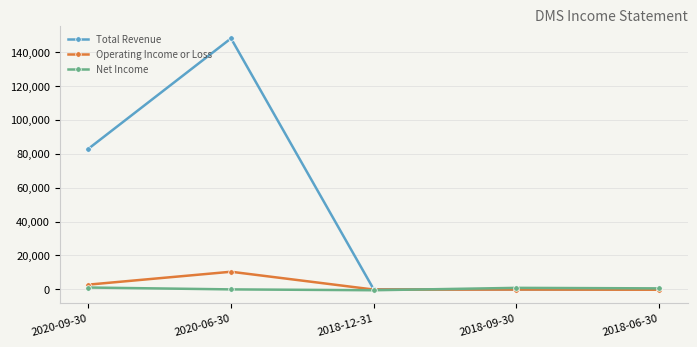

True or false: Net Income has more than 2 points higher than both neighbors.

False